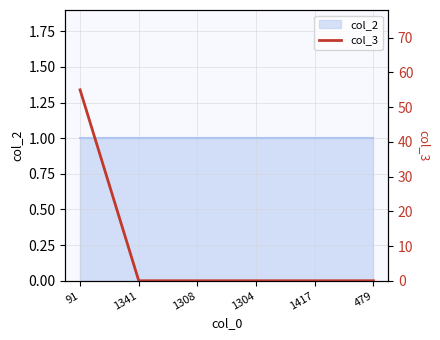

Which label corresponds to the largest value in the chart?

91